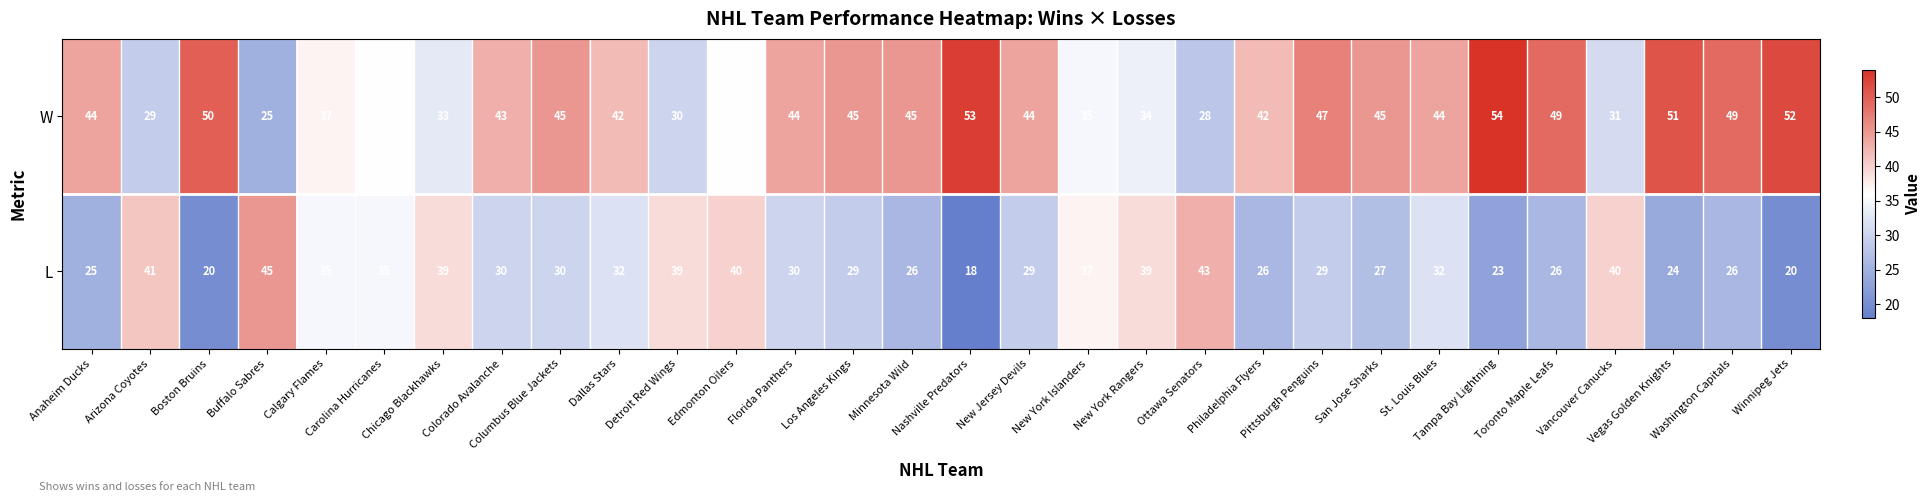

Which series has the largest total across all categories?

W